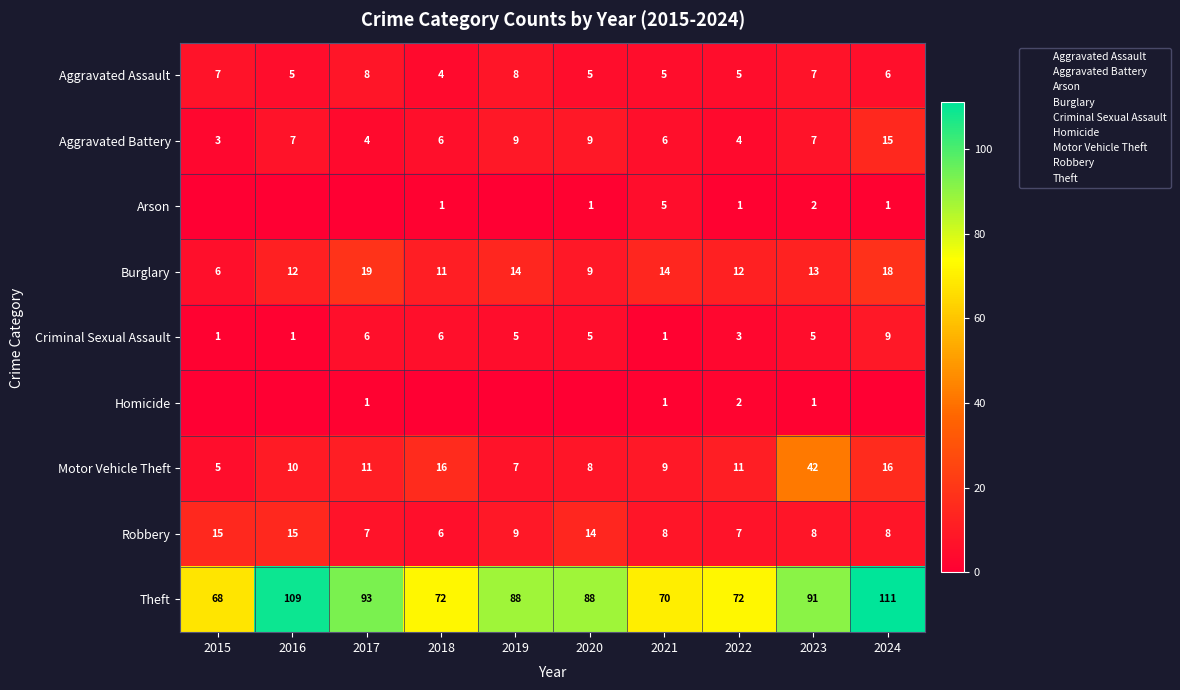

What is the difference between the maximum and minimum values in the Theft series?

43